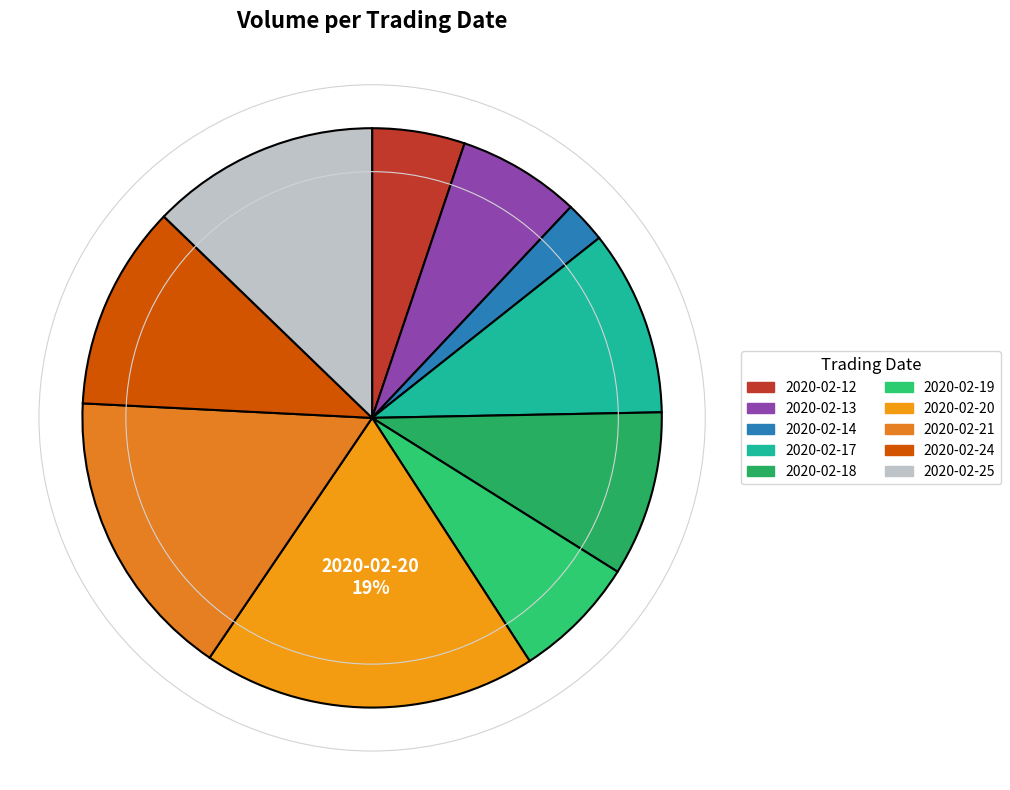

How many slices are in this pie chart?

10